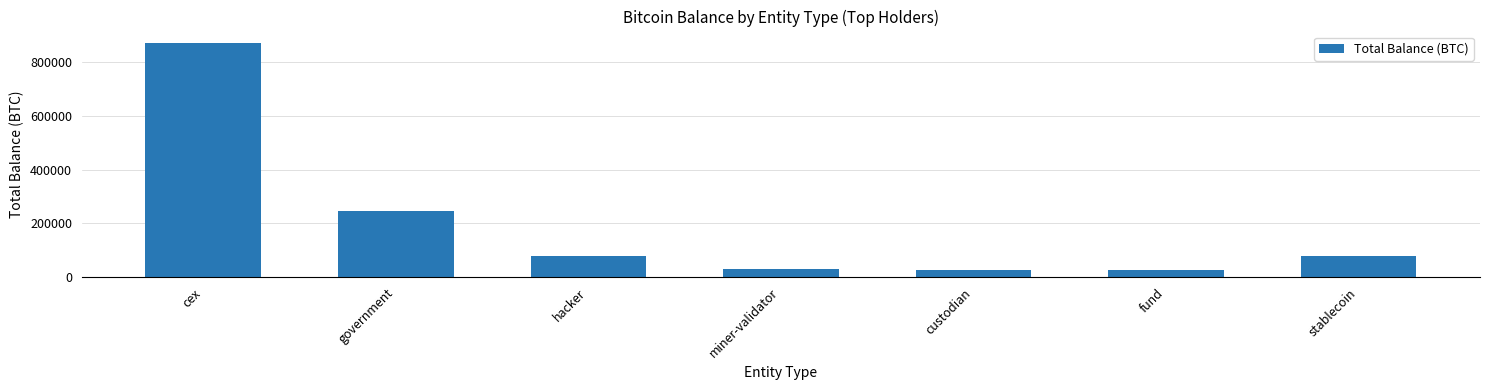

Where does the data first go above 77446?

cex